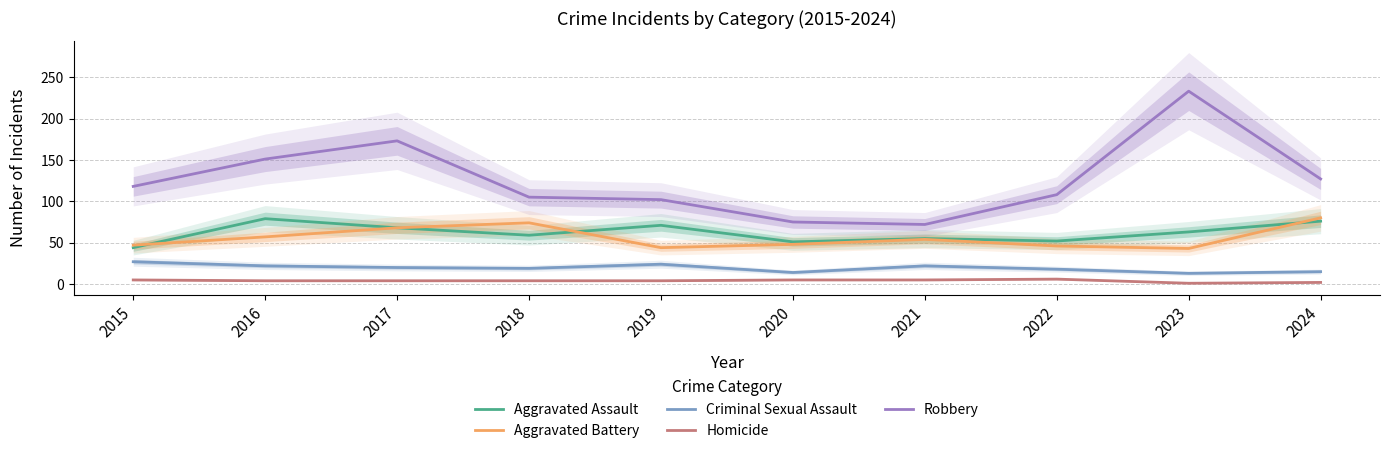

What is the highest value of the Criminal Sexual Assault series?

27